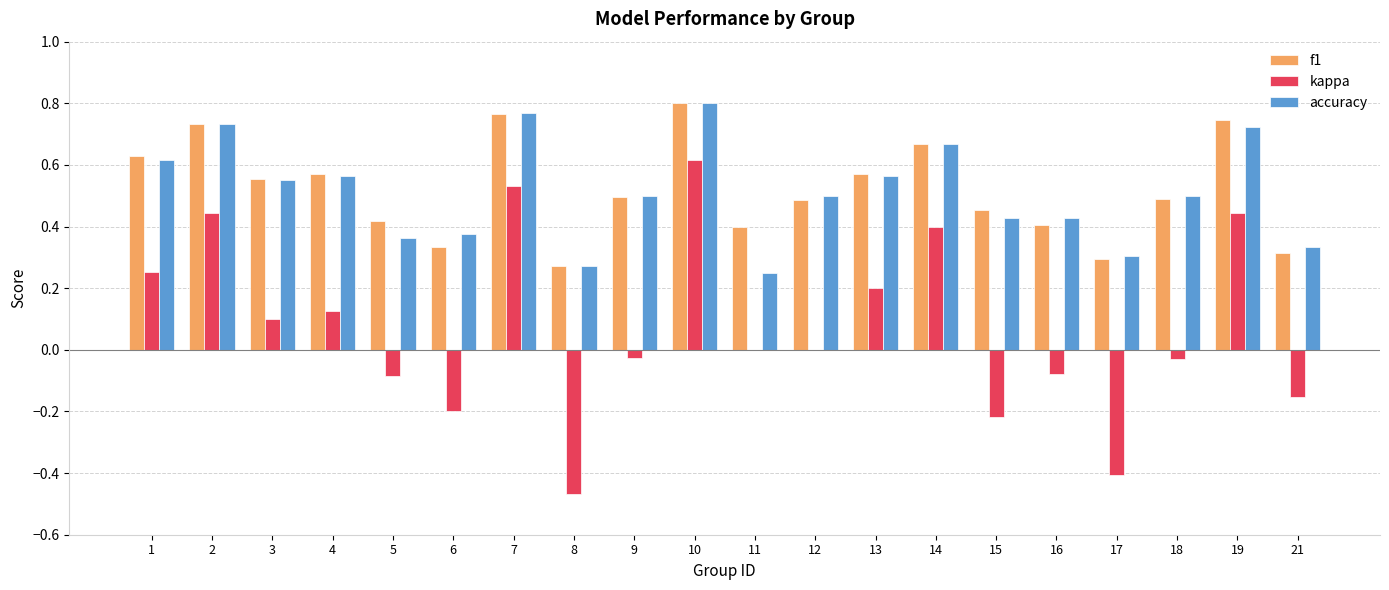

What is the sum of the f1 values at 10 and 13?

1.4